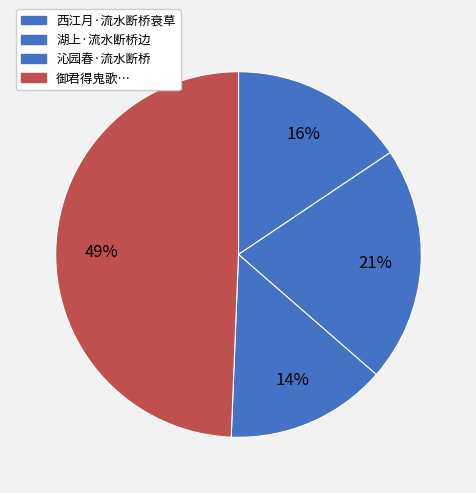

How much of the chart is everything except 湖上·流水断桥边?

79.2%